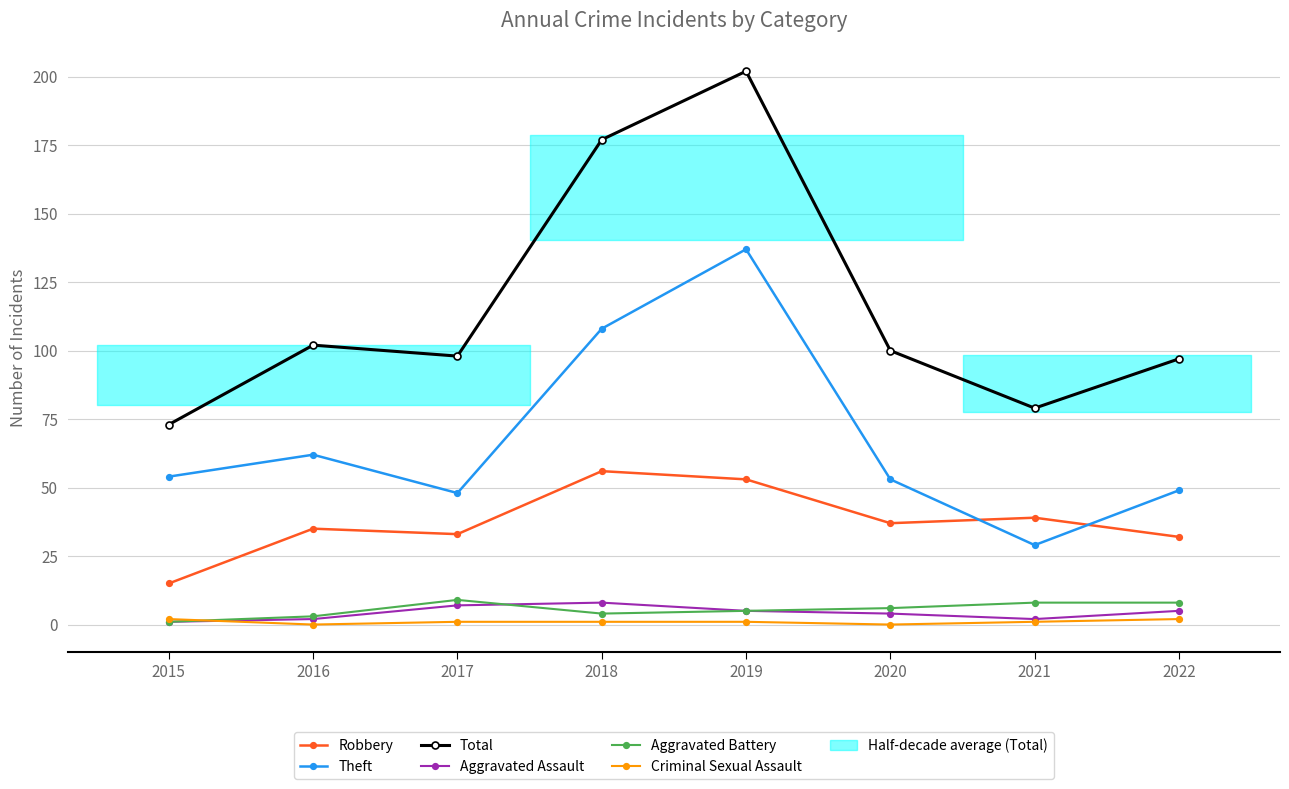

Rank the series at 2020 from lowest to highest value.

Criminal Sexual Assault, Aggravated Assault, Aggravated Battery, Robbery, Theft, Total